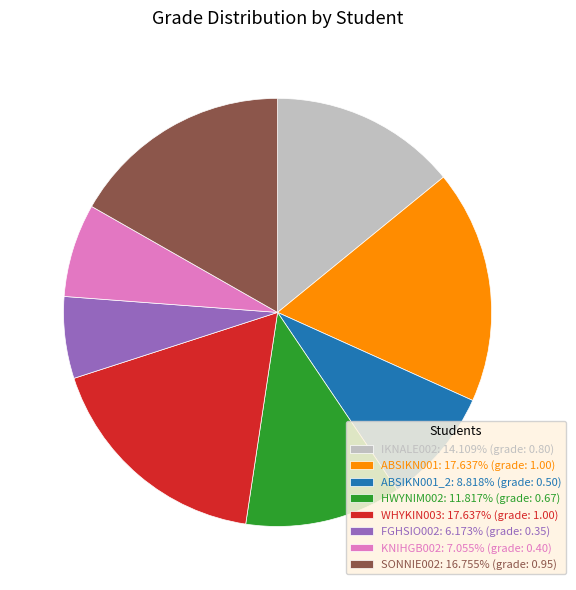

Is there any slice that represents more than half of the pie?

No